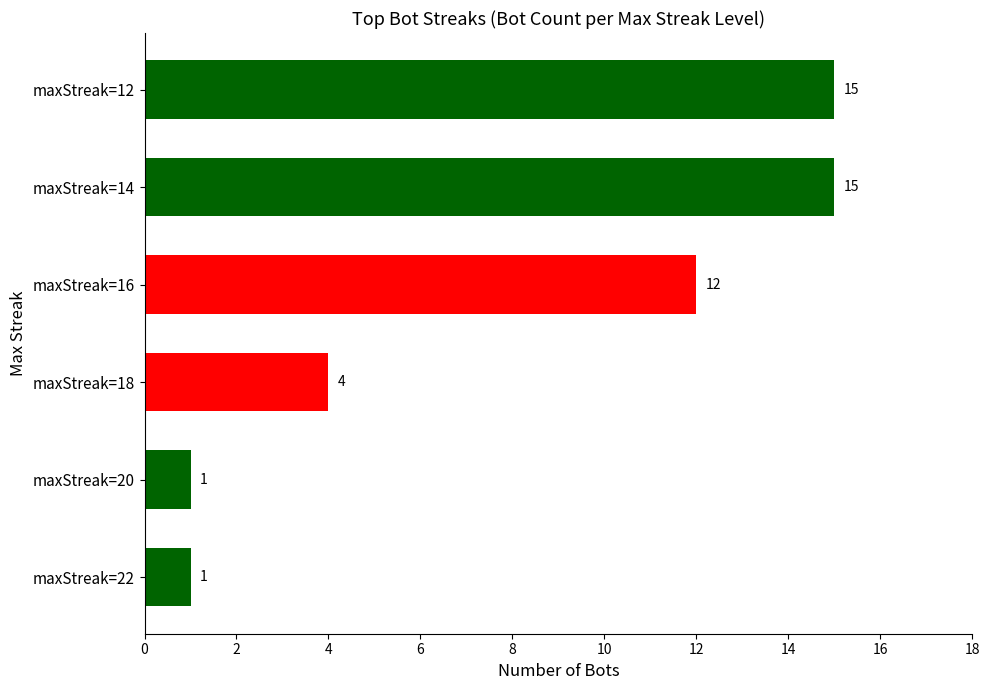

What is the minimum value shown in the chart?

1